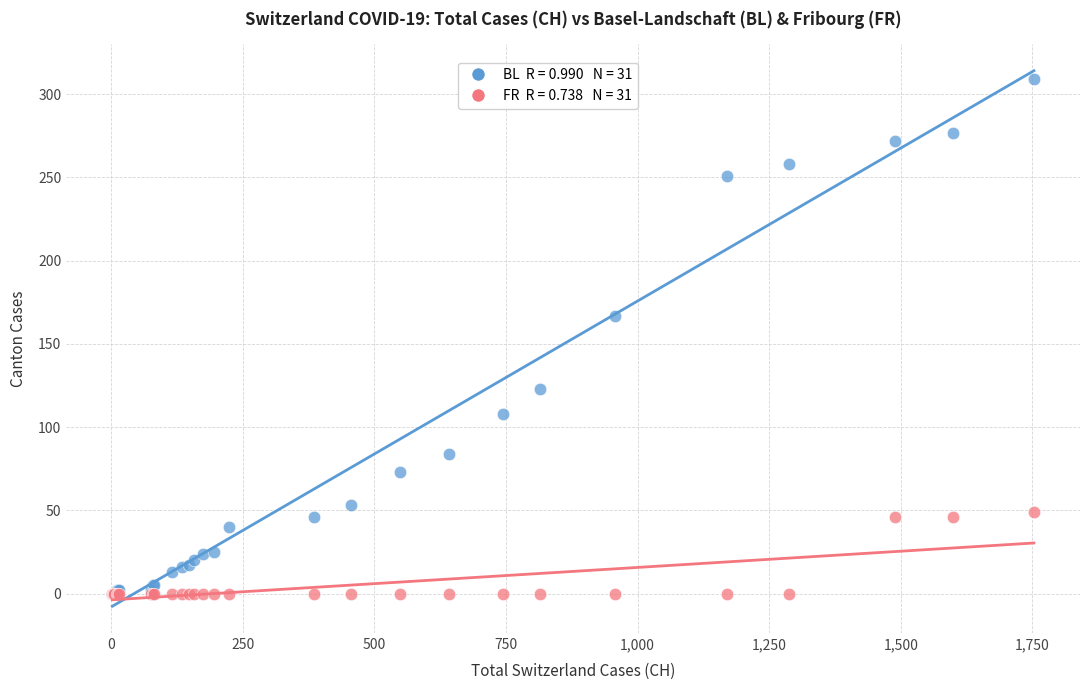

Across all series, what Y value is closest to 154?

167